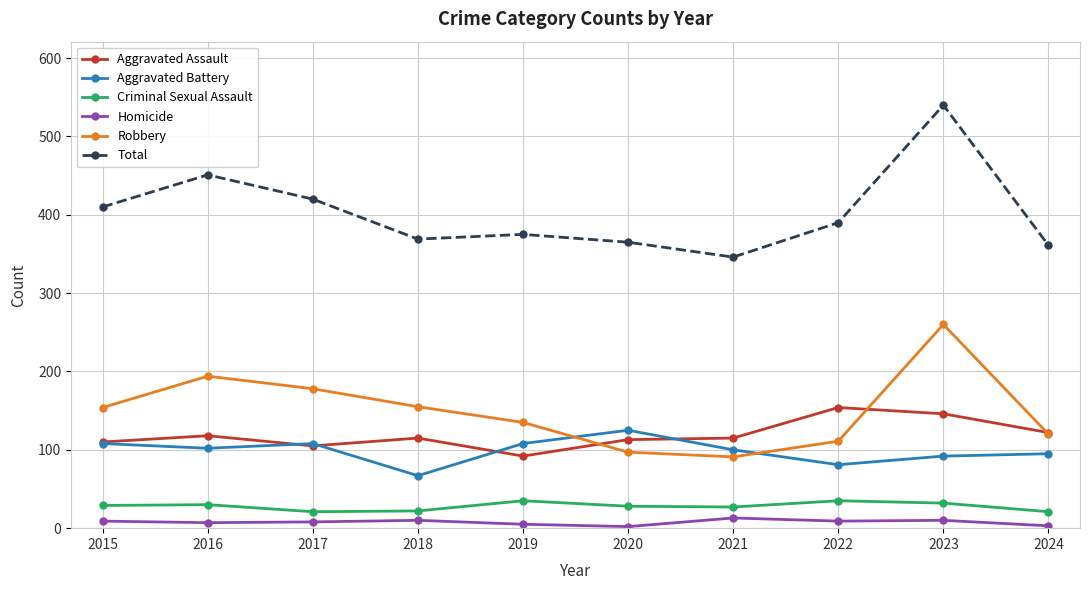

True or false: Criminal Sexual Assault and Aggravated Battery cross at least once.

False